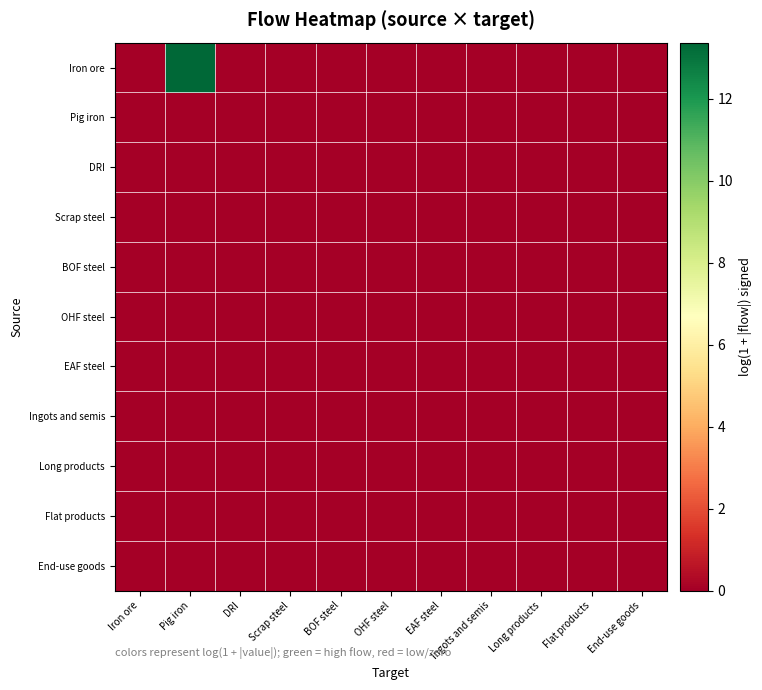

Which series has the widest spread of values?

Iron ore